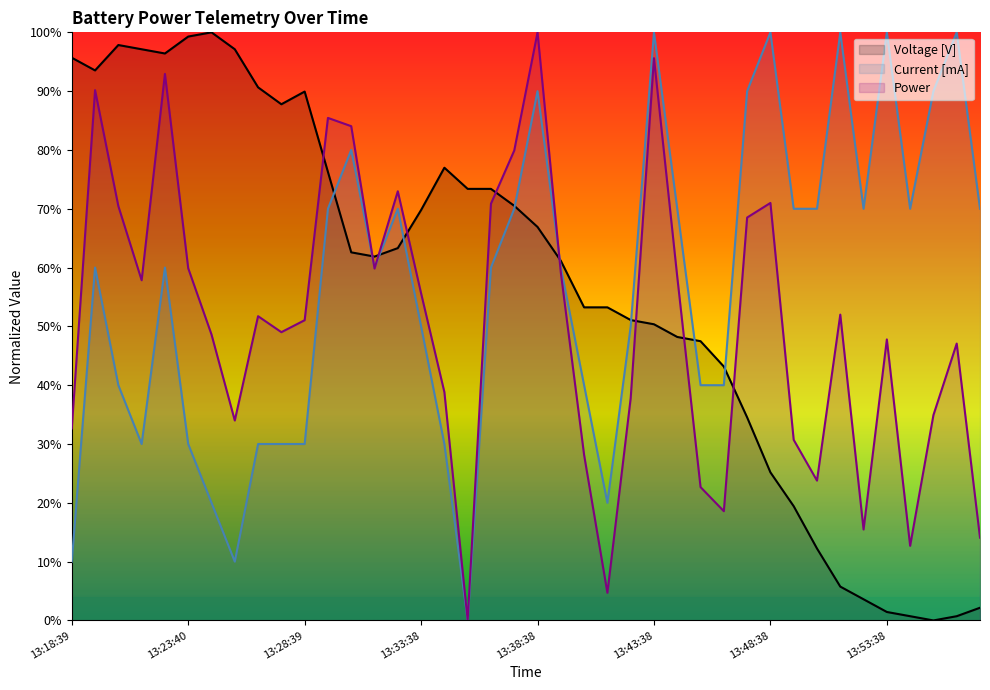

The Voltage [V] series shows 34.5 at 13:47:38. True or false?

True